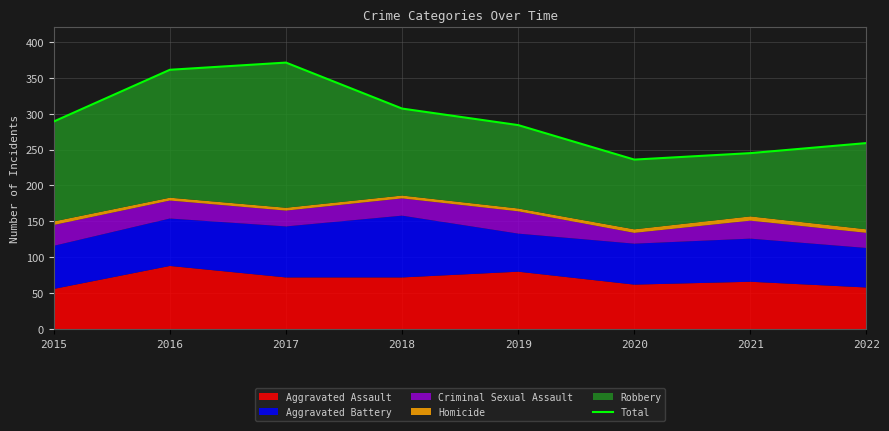

What is the change in value from 2015 to 2022?

-30